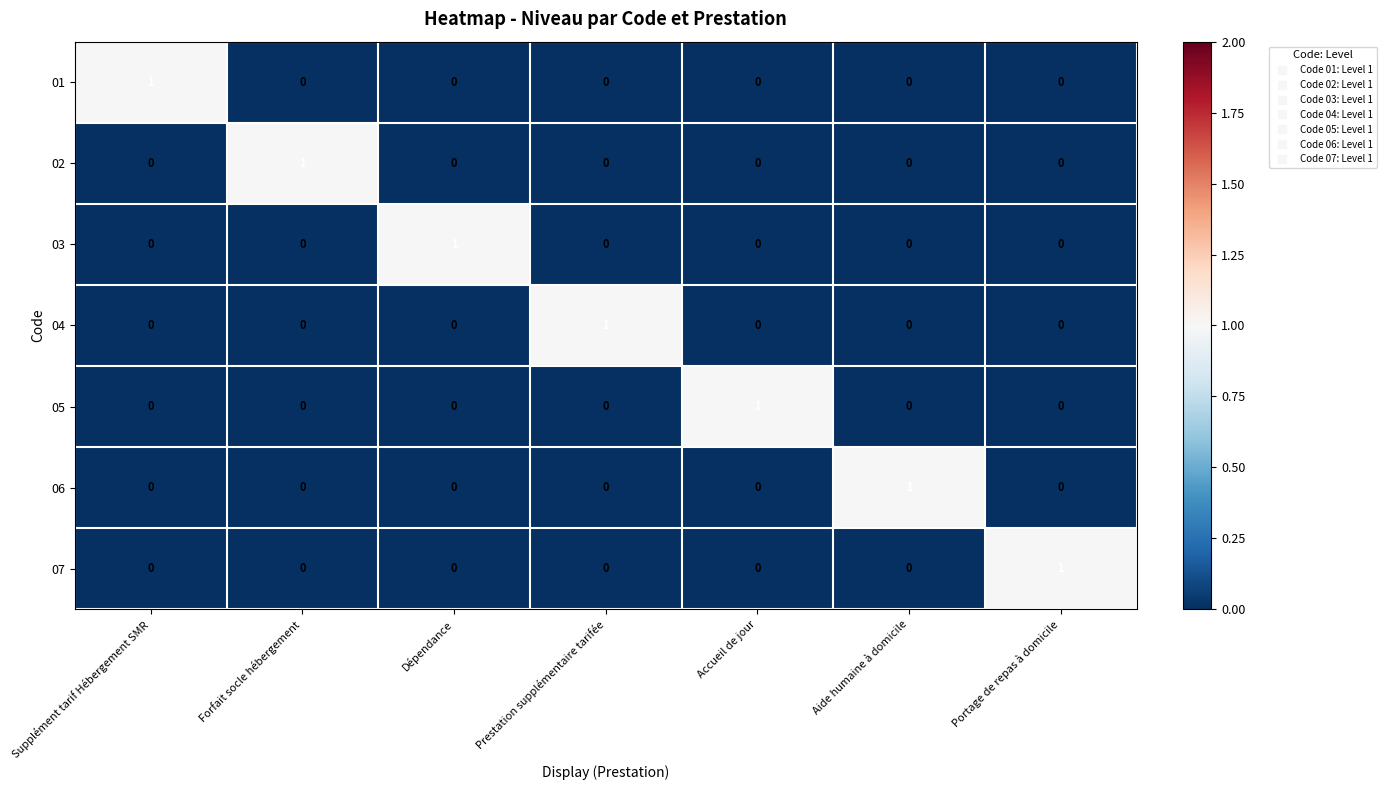

At how many categories does at least one series exceed 0?

7